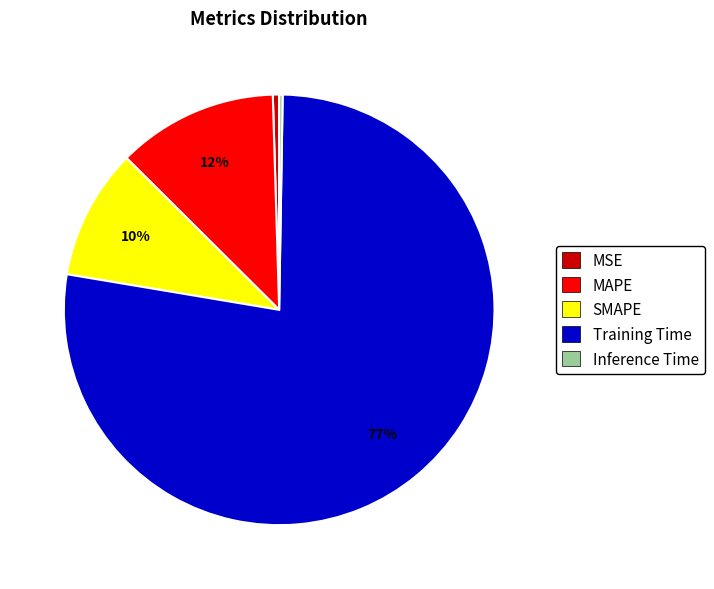

Is there any slice that represents more than half of the pie?

Yes